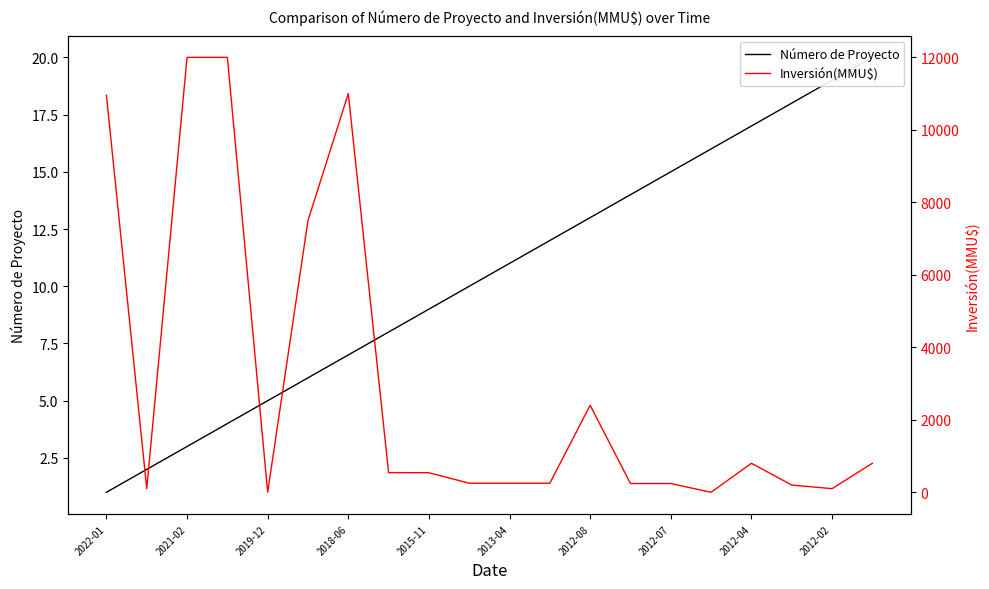

What is the total value across all series at 2012-07?

256